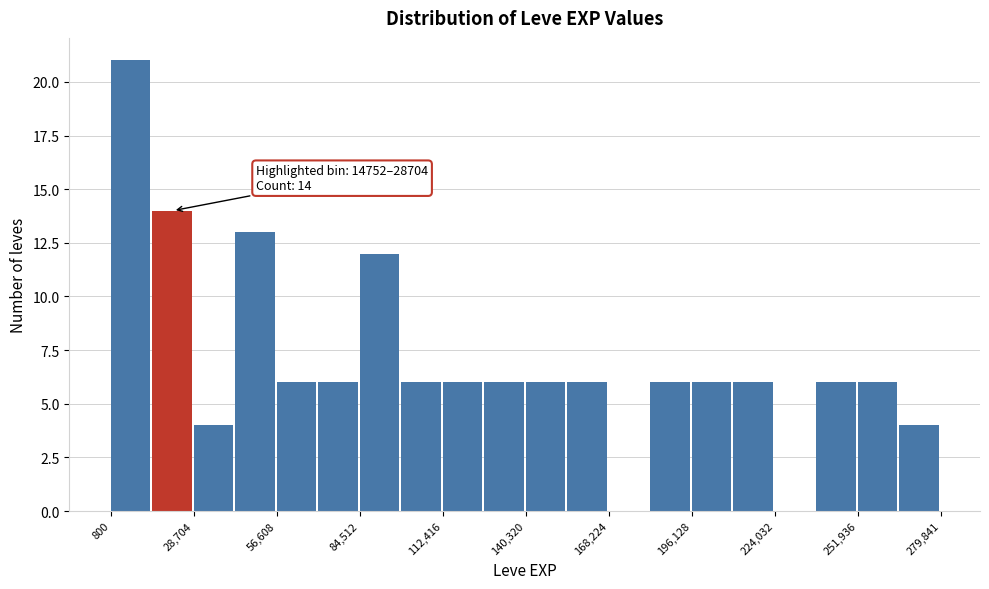

Around what value on the x-axis is the tallest bar? Give the approximate position of its centre, as read against the axis.

5000